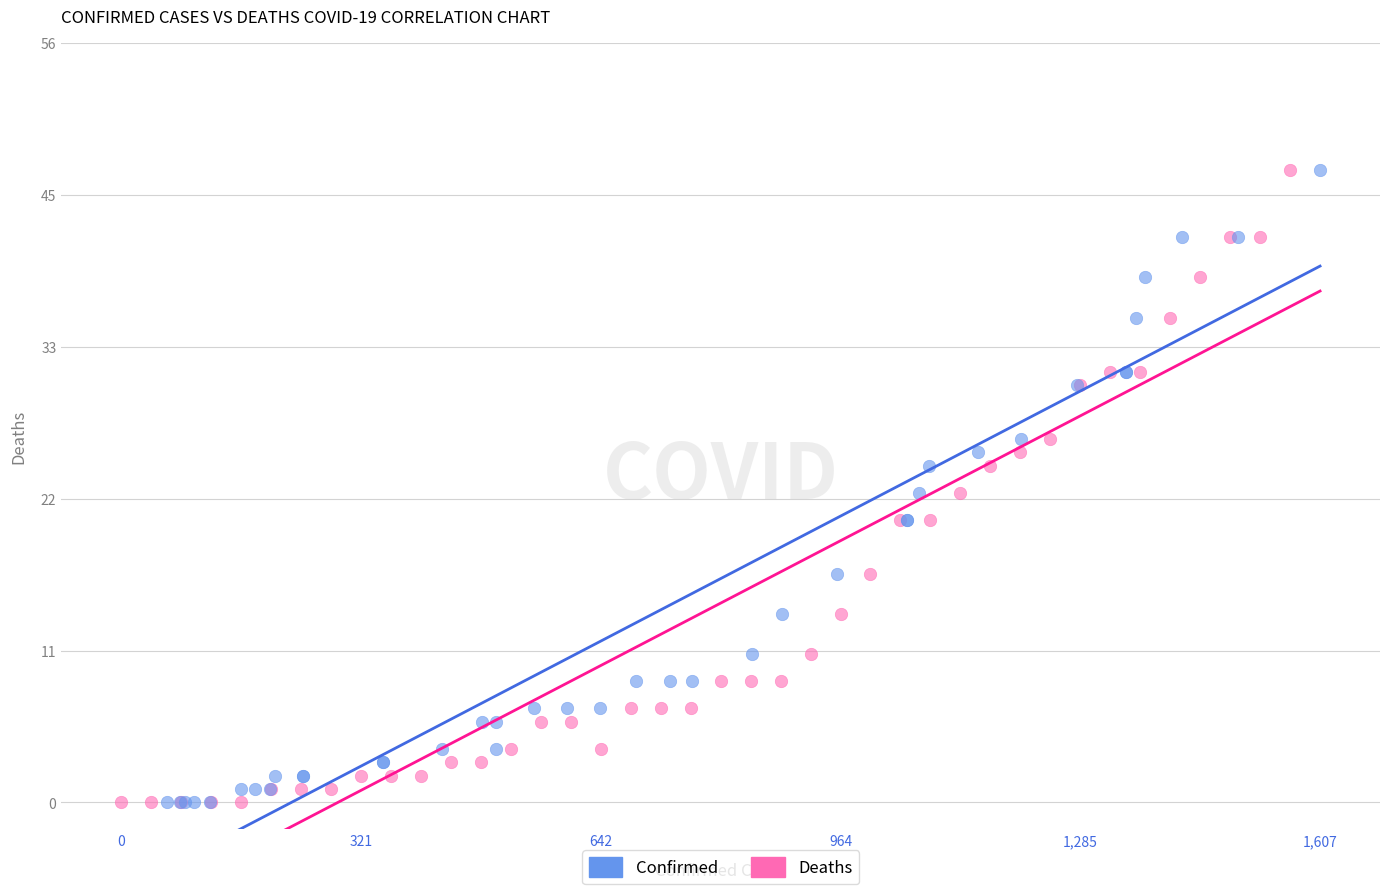

What are all the series names shown in the legend?

Confirmed, Deaths